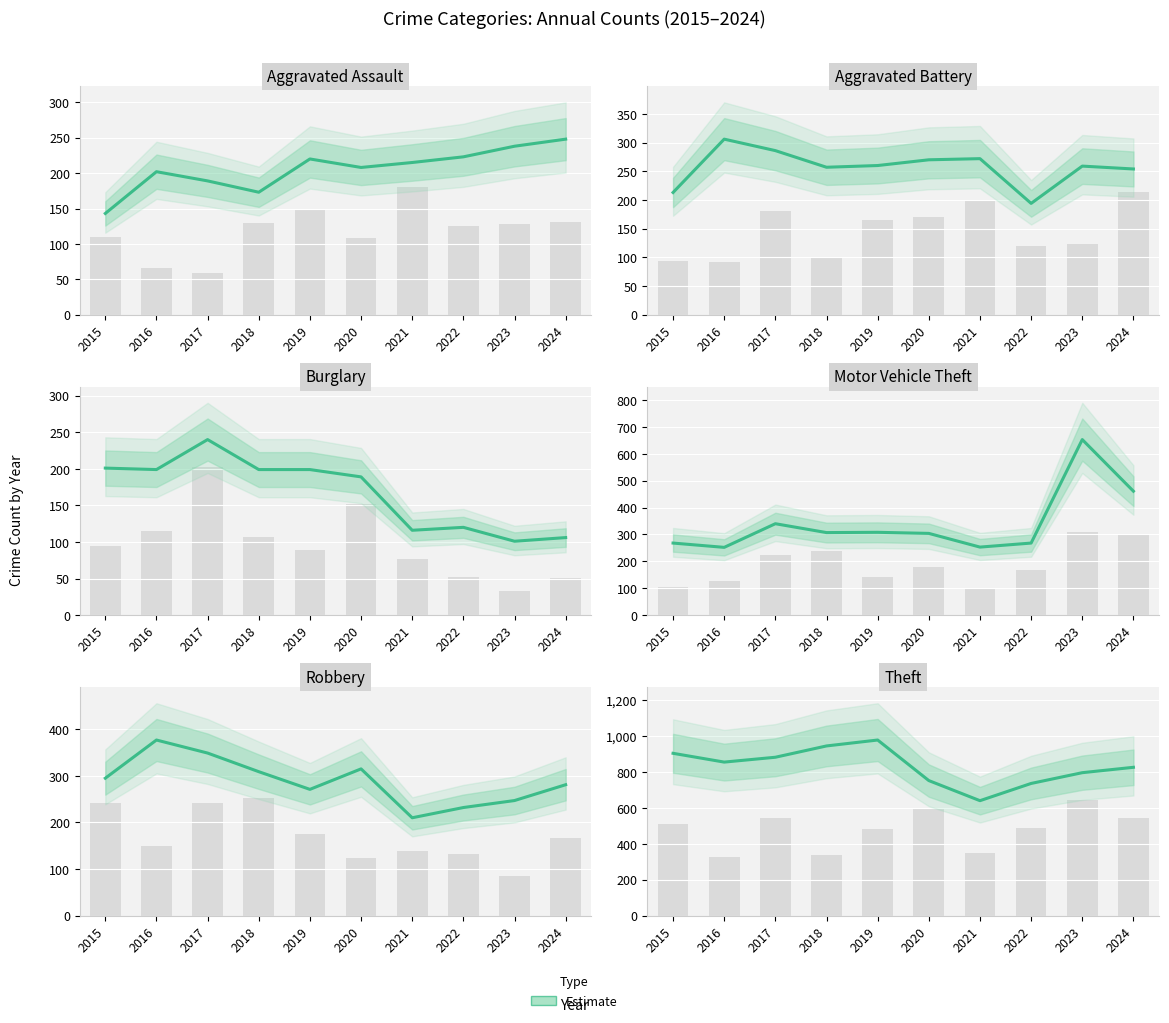

The value of Motor Vehicle Theft at 2019 is 308. True or false?

True